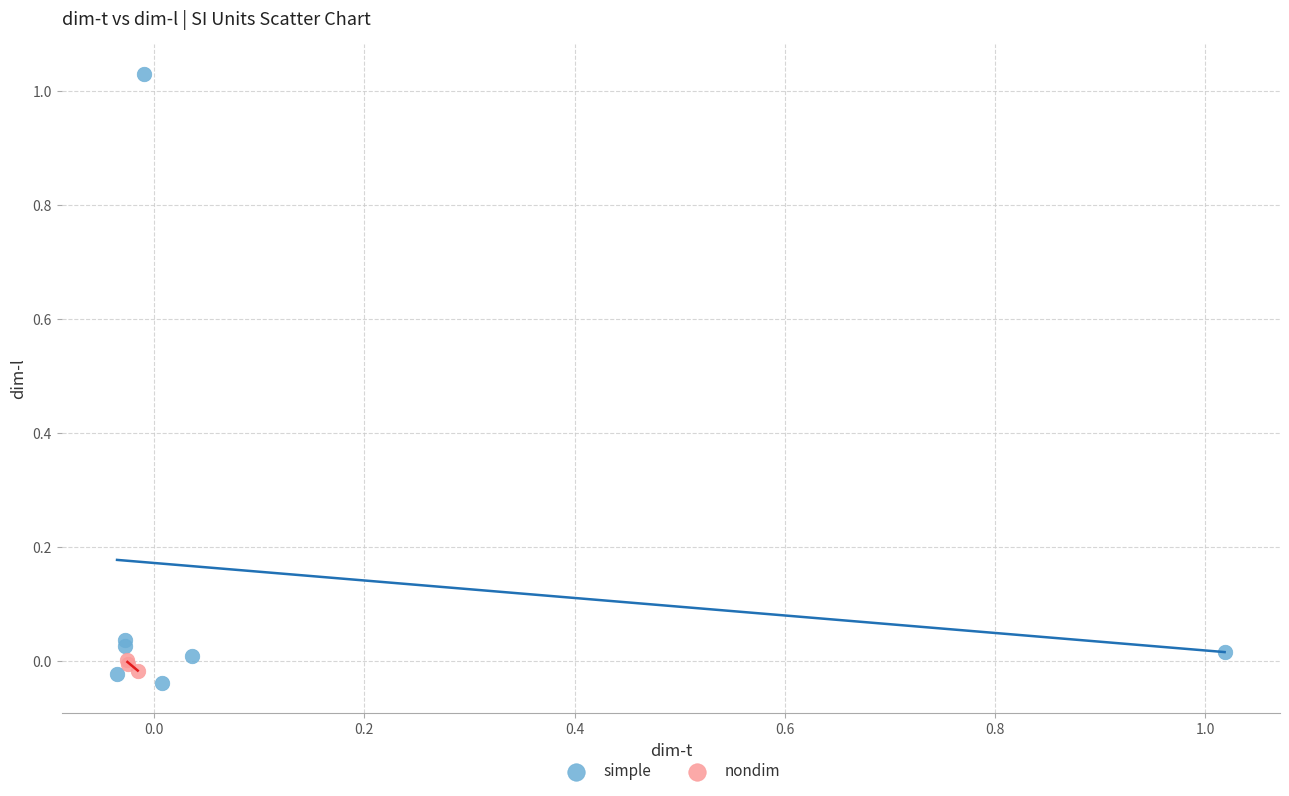

Which series reaches the maximum Y coordinate?

simple